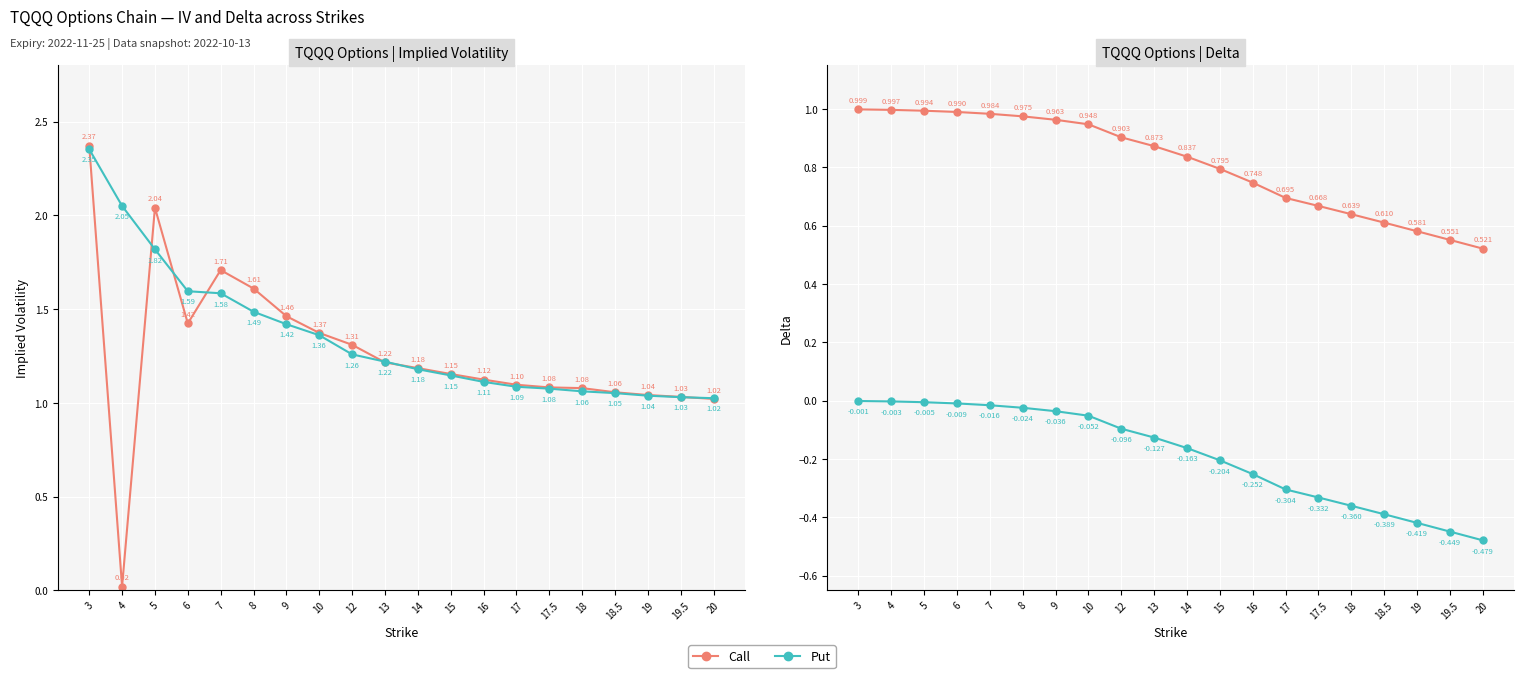

Which series has the largest total across all categories?

IV Put